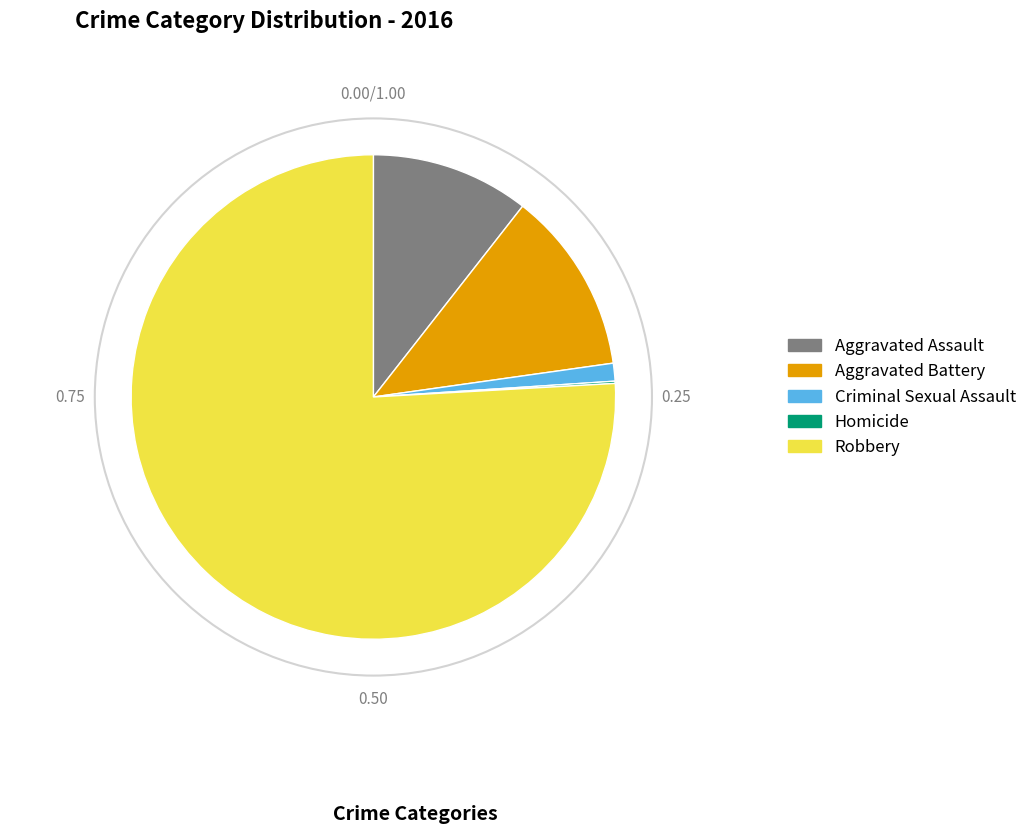

Combined, do Aggravated Battery and Criminal Sexual Assault account for over 50%?

No